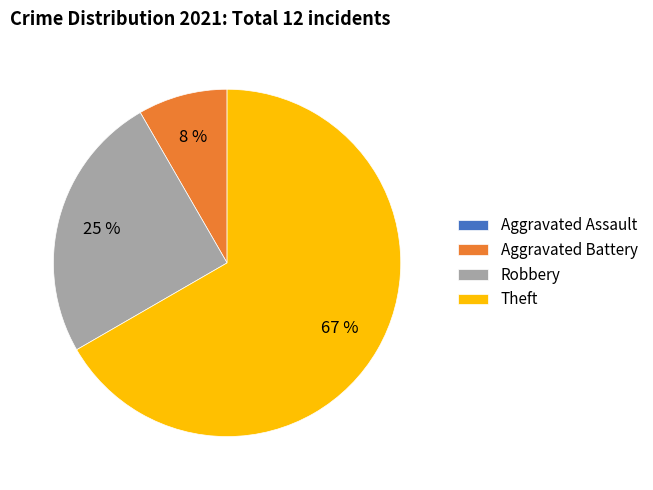

To the nearest percent, what is the difference between the largest and smallest slice percentages?

67%